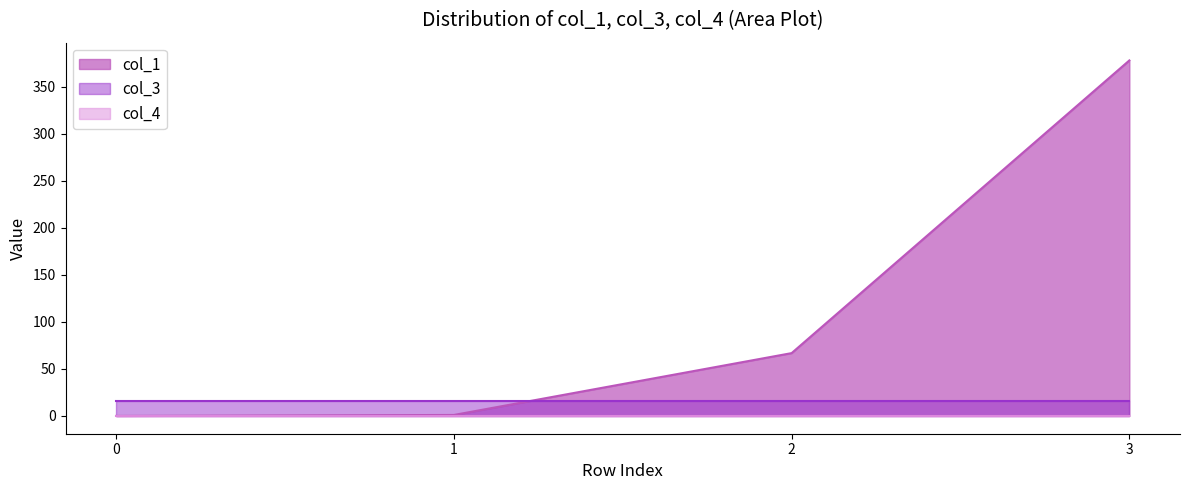

How many series are shown in this chart?

3